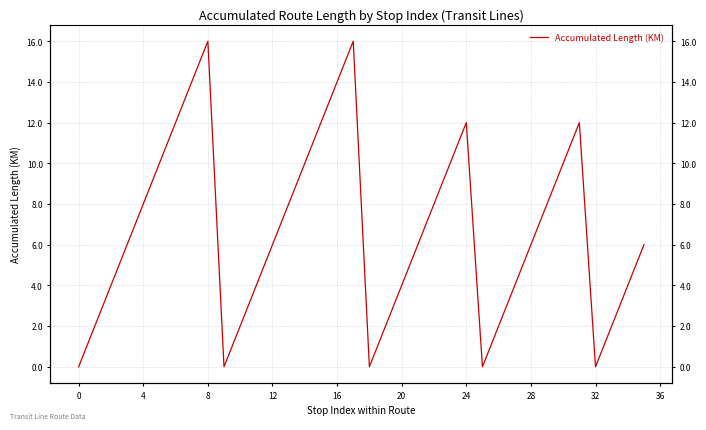

Is it true that the value at 20 is 6?

False